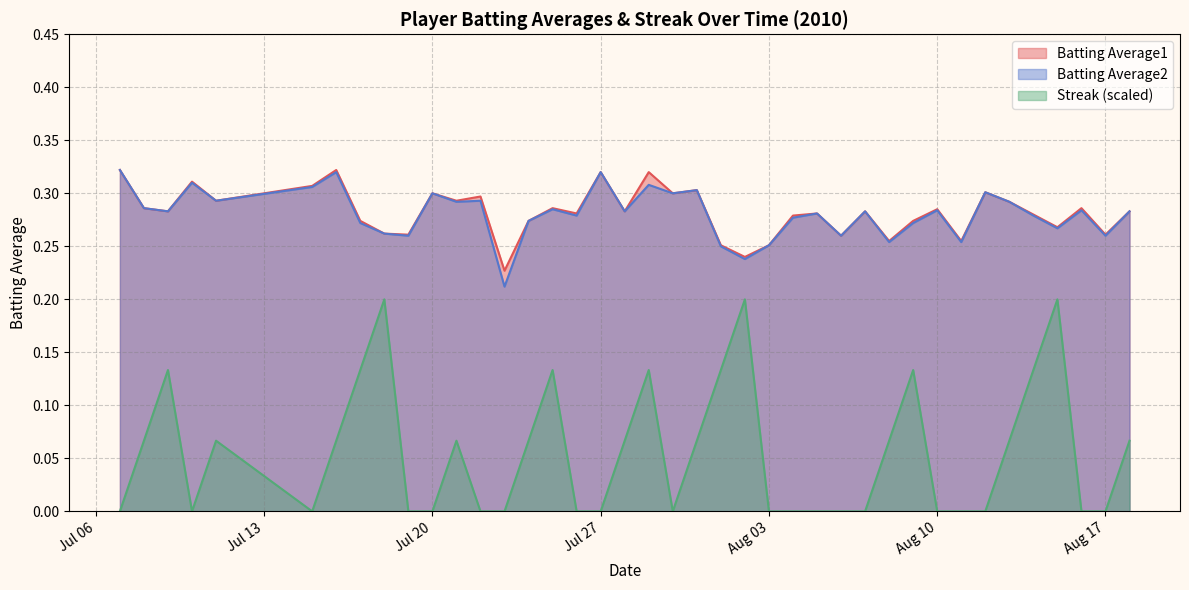

Reading left to right, transcribe all the data shown in this chart.

Batting Average1: 0.3	0.3	0.3	0.3	0.3	0.3	0.3	0.3	0.3	0.3	0.3	0.3	0.3	0.2	0.3	0.3	0.3	0.3	0.3	0.3	0.3	0.3	0.3	0.2	0.3	0.3	0.3	0.3	0.3	0.3	0.3	0.3	0.3	0.3	0.3	0.3	0.3	0.3	0.3	0.3
Batting Average2: 0.3	0.3	0.3	0.3	0.3	0.3	0.3	0.3	0.3	0.3	0.3	0.3	0.3	0.2	0.3	0.3	0.3	0.3	0.3	0.3	0.3	0.3	0.2	0.2	0.3	0.3	0.3	0.3	0.3	0.3	0.3	0.3	0.3	0.3	0.3	0.3	0.3	0.3	0.3	0.3
Streak: 0.0	0.1	0.1	0.0	0.1	0.0	0.1	0.1	0.2	0.0	0.0	0.1	0.0	0.0	0.1	0.1	0.0	0.0	0.1	0.1	0.0	0.1	0.1	0.2	0.0	0.0	0.0	0.0	0.0	0.1	0.1	0.0	0.0	0.0	0.1	0.1	0.2	0.0	0.0	0.1